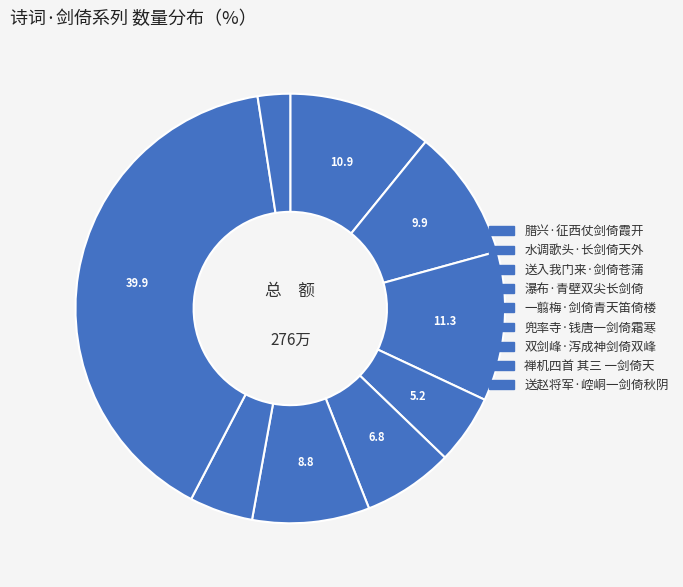

Rank the categories by value from highest to lowest.

禅机四首 其三 一剑倚天, 送入我门来·剑倚苍蒲, 腊兴·征西仗剑倚霞开, 水调歌头·长剑倚天外, 兜率寺·钱唐一剑倚霜寒, 一翦梅·剑倚青天笛倚楼, 瀑布·青壁双尖长剑倚, 双剑峰·泻成神剑倚双峰, 送赵将军·崆峒一剑倚秋阴